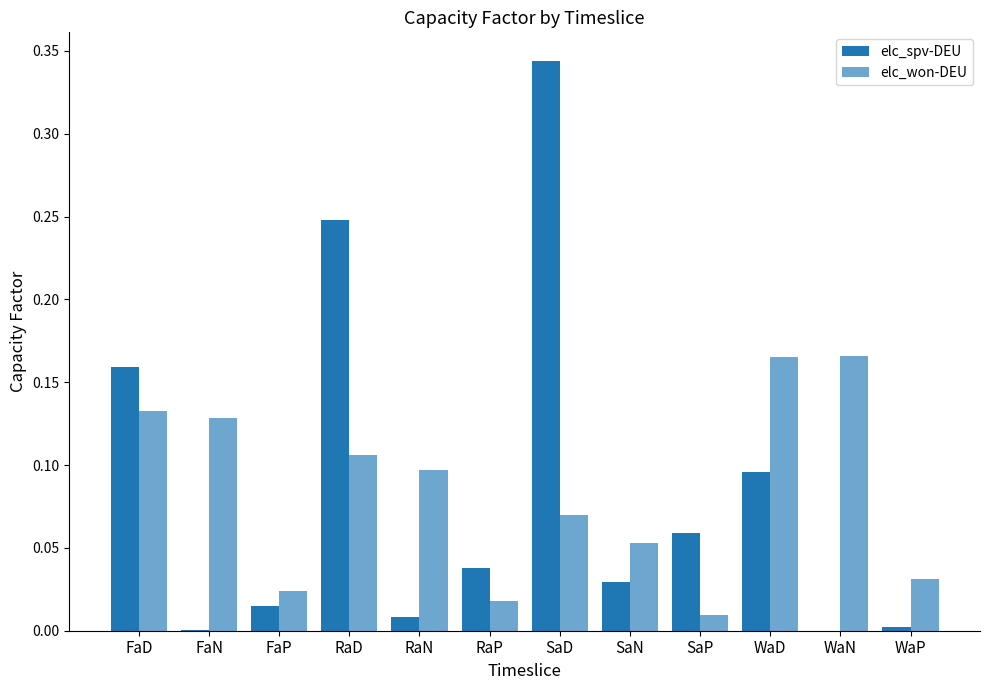

Count the number of categories in the chart.

12